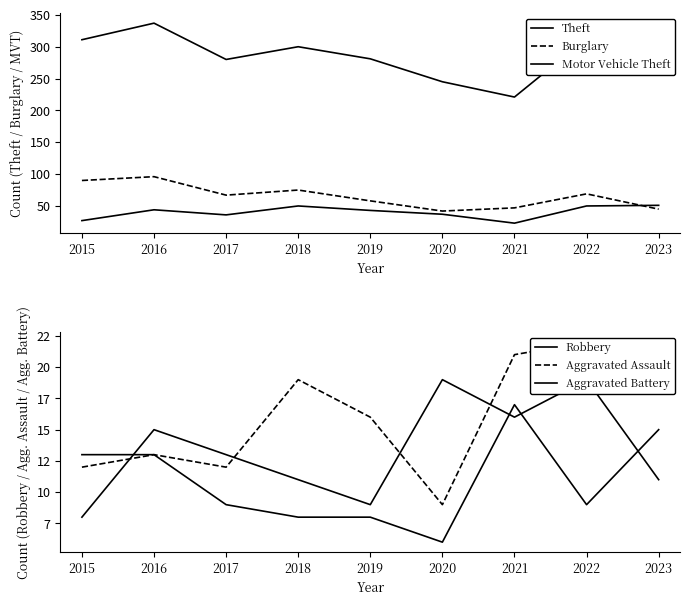

Which has a higher value, 2022 or 2017?

2022